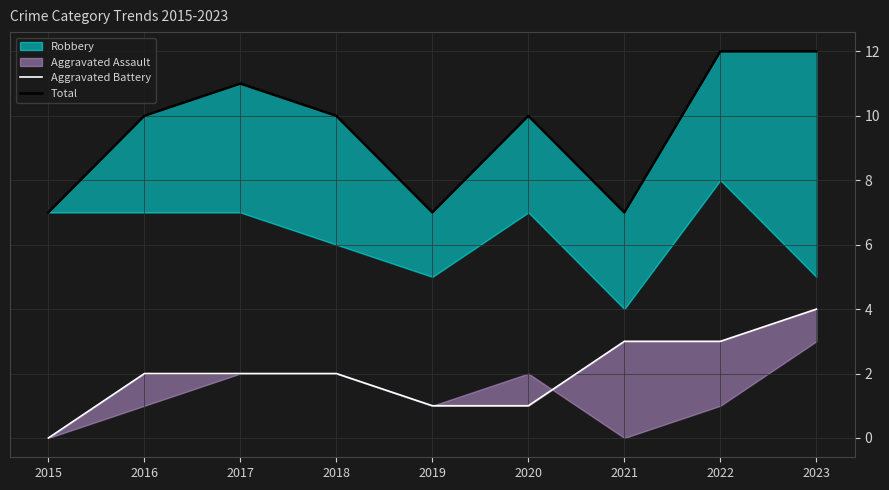

List the labels in order of Aggravated Battery value, largest first.

2023, 2021, 2022, 2016, 2017, 2018, 2019, 2020, 2015